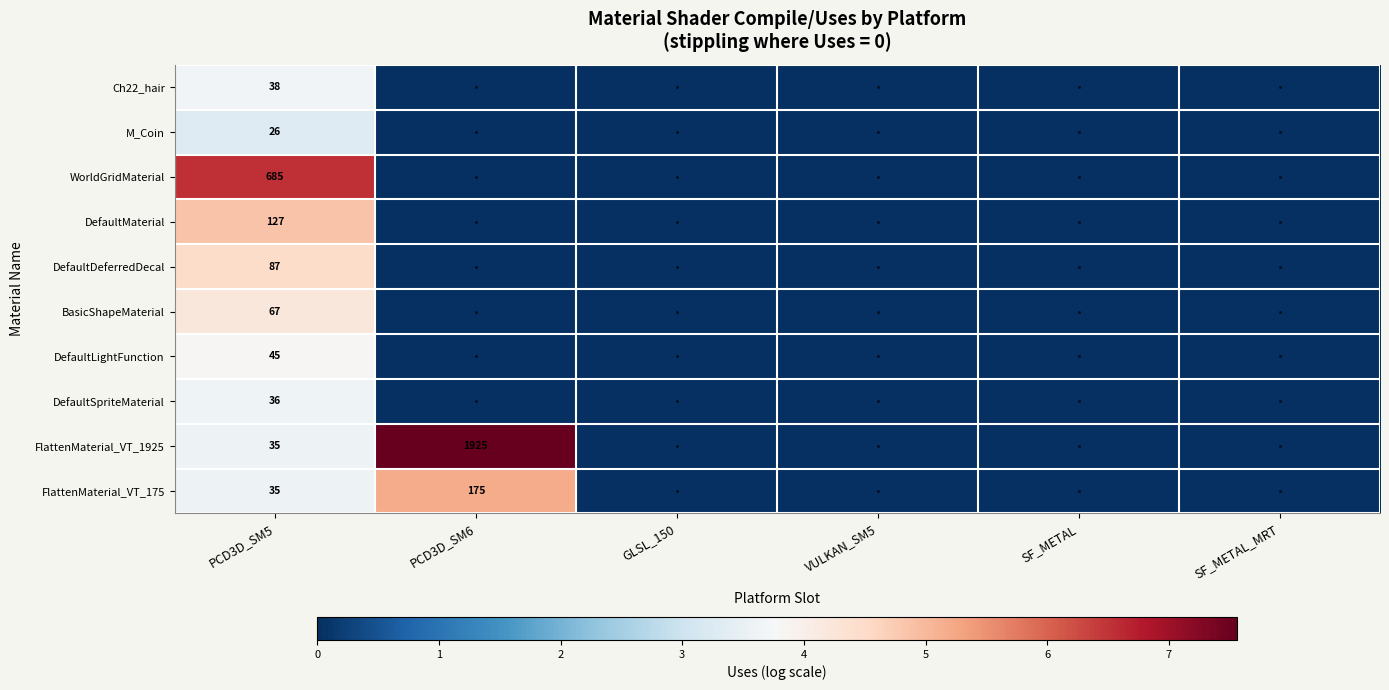

True or false: DefaultLightFunction has a value of 45 at PCD3D_SM5.

True